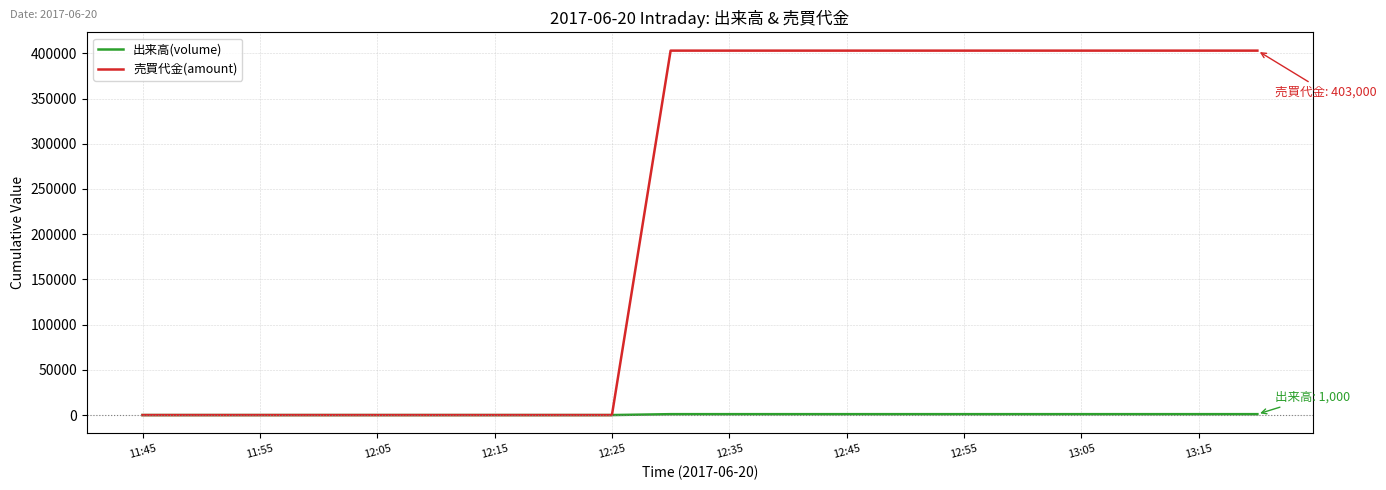

Which series has the widest spread of values?

売買代金(amount)